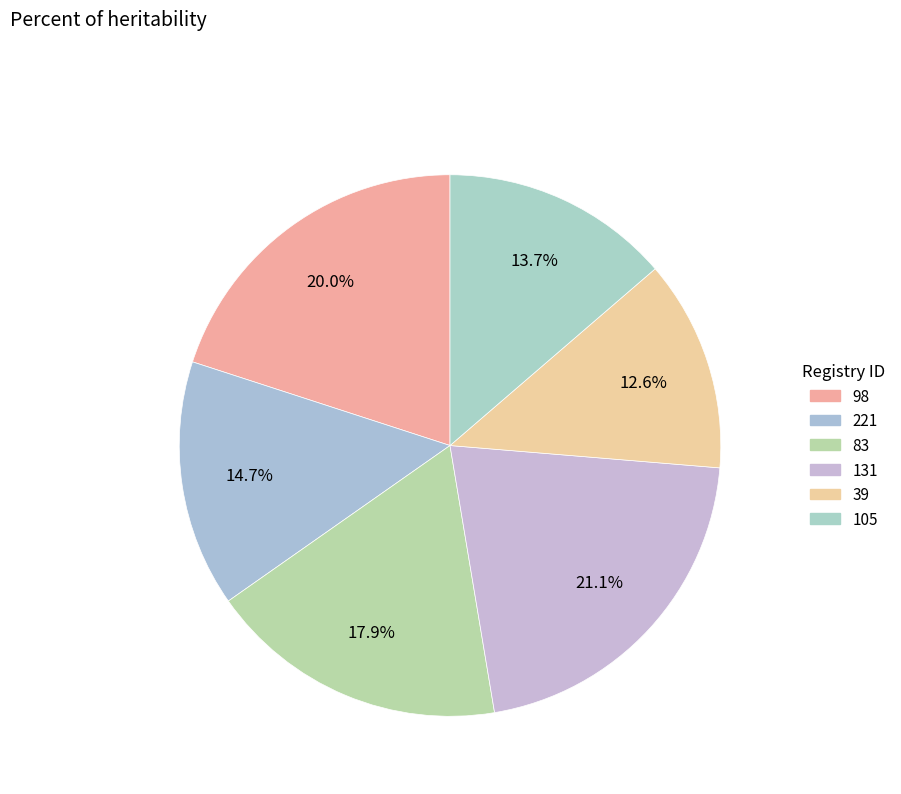

Count the number of slices in the pie.

6